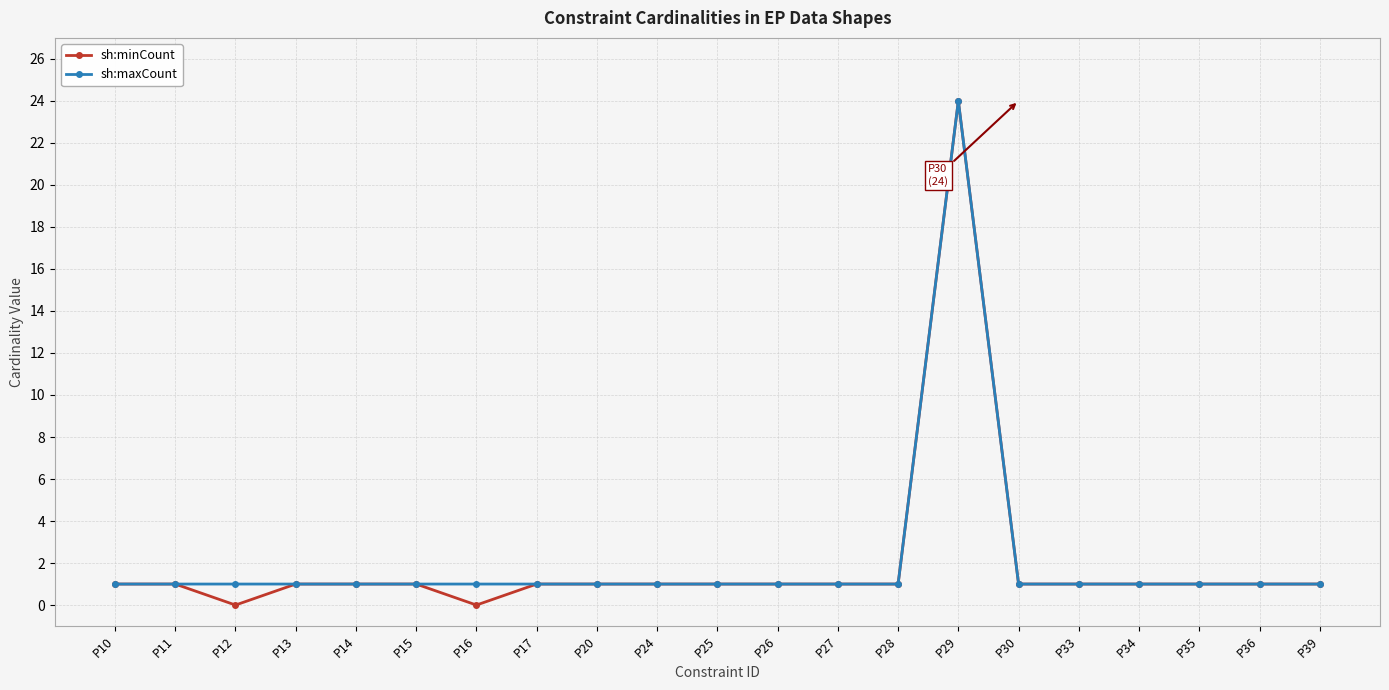

Is it true that sh:minCount equals 24 at P29?

True